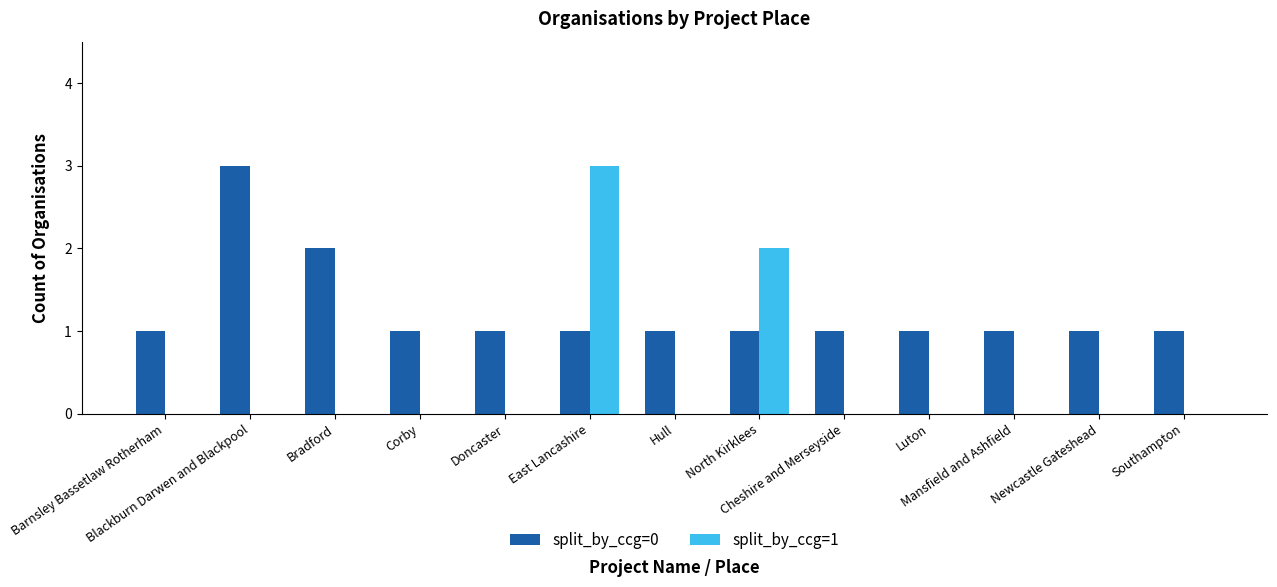

How many groups of bars are there?

13